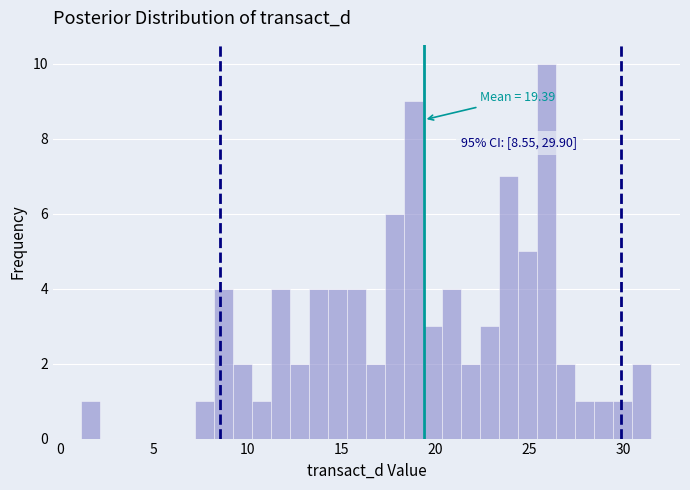

Read against the x-axis, roughly where is the centre of the tallest bar?

26.0